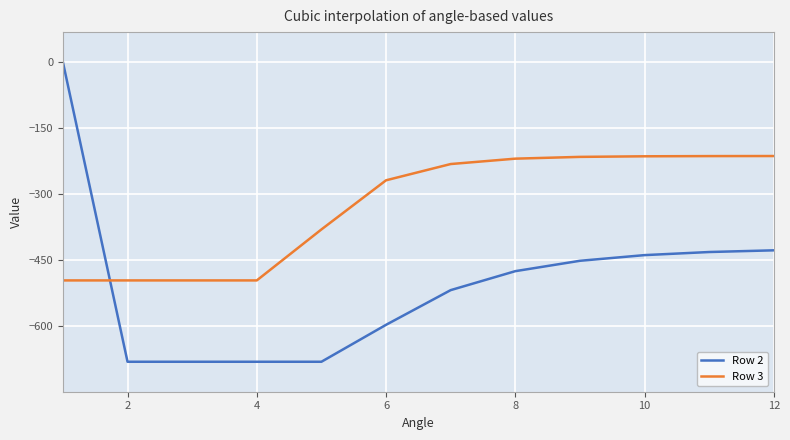

What is the difference between the second highest and minimum values in the Row 3 series?

282.1